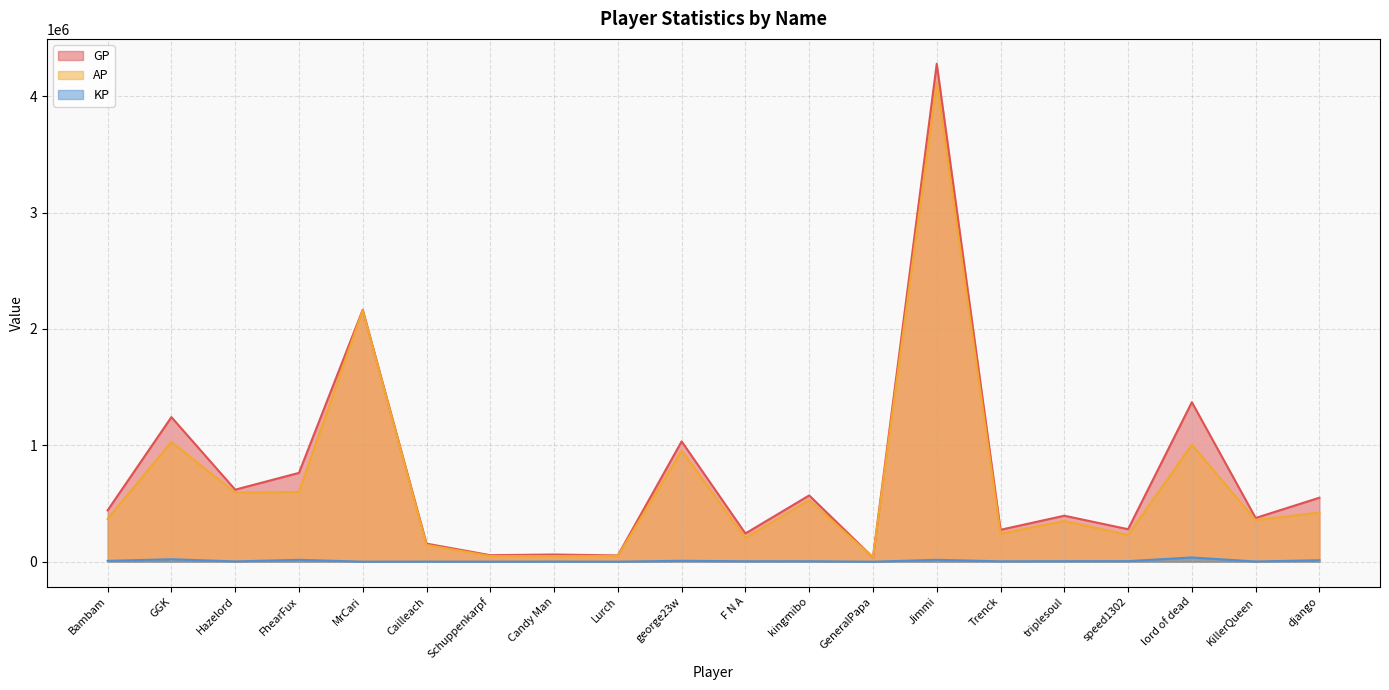

Is the value of AP at Lurch greater than the value of KP at MrCari?

Yes